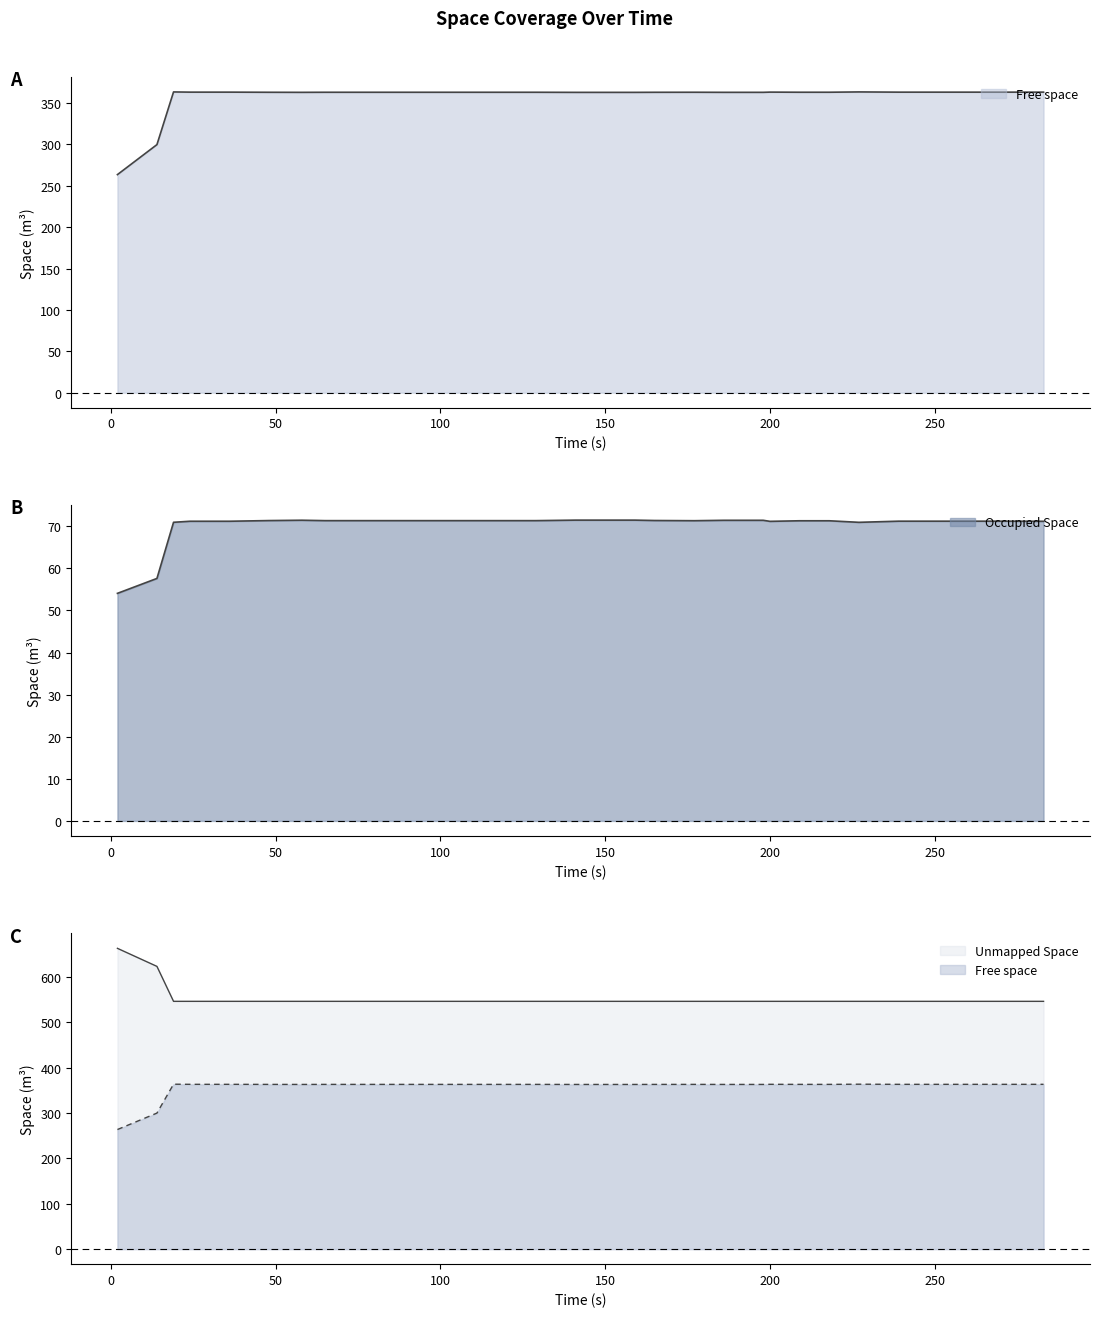

Is the value of Unmapped Space at 19 greater than the value of Occupied Space at 18?

Yes